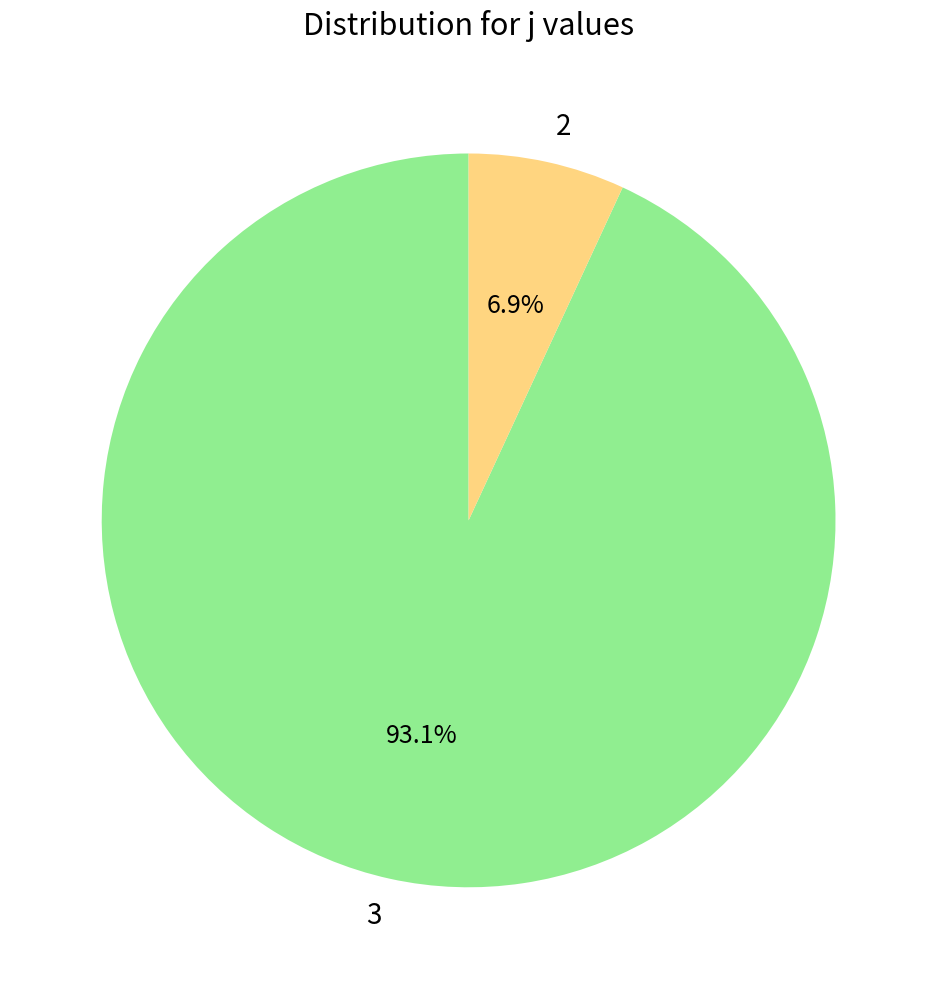

Which category accounts for the majority?

3